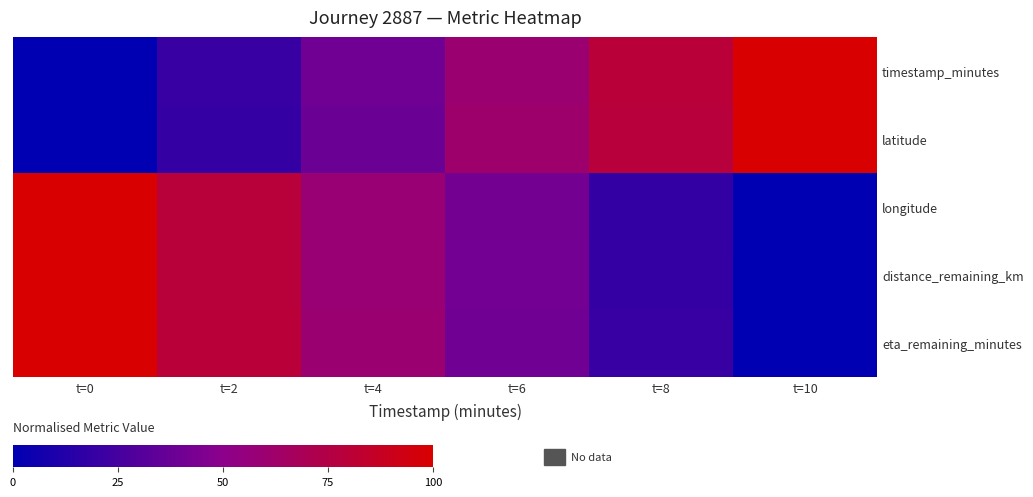

Reading left to right, extract all data points from this chart.

timestamp_minutes: t=0=0.0	t=2=0.2	t=4=0.4	t=6=0.6	t=8=0.8	t=10=1.0
latitude: t=0=0.0	t=2=0.2	t=4=0.4	t=6=0.6	t=8=0.8	t=10=1.0
longitude: t=0=1.0	t=2=0.8	t=4=0.6	t=6=0.4	t=8=0.2	t=10=0.0
distance_remaining_km: t=0=1.0	t=2=0.8	t=4=0.6	t=6=0.4	t=8=0.2	t=10=0.0
eta_remaining_minutes: t=0=1.0	t=2=0.8	t=4=0.6	t=6=0.4	t=8=0.2	t=10=0.0